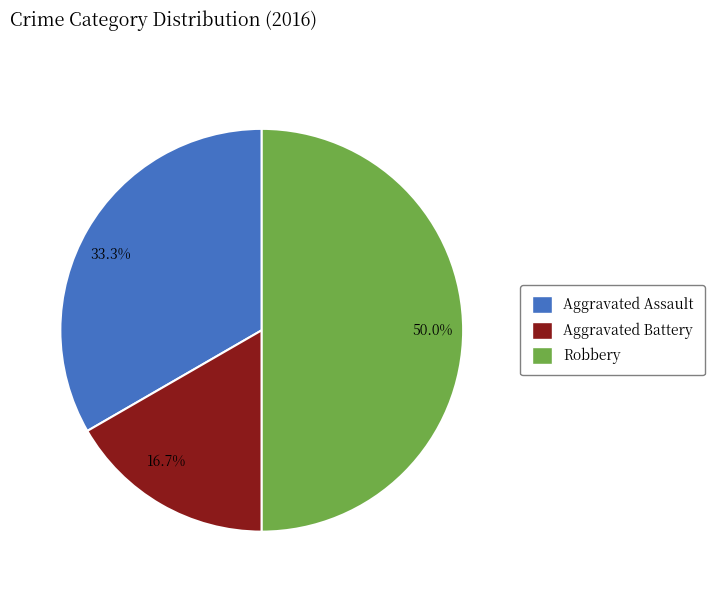

Approximately how many times larger is the value at Aggravated Battery compared to Aggravated Assault?

0.5